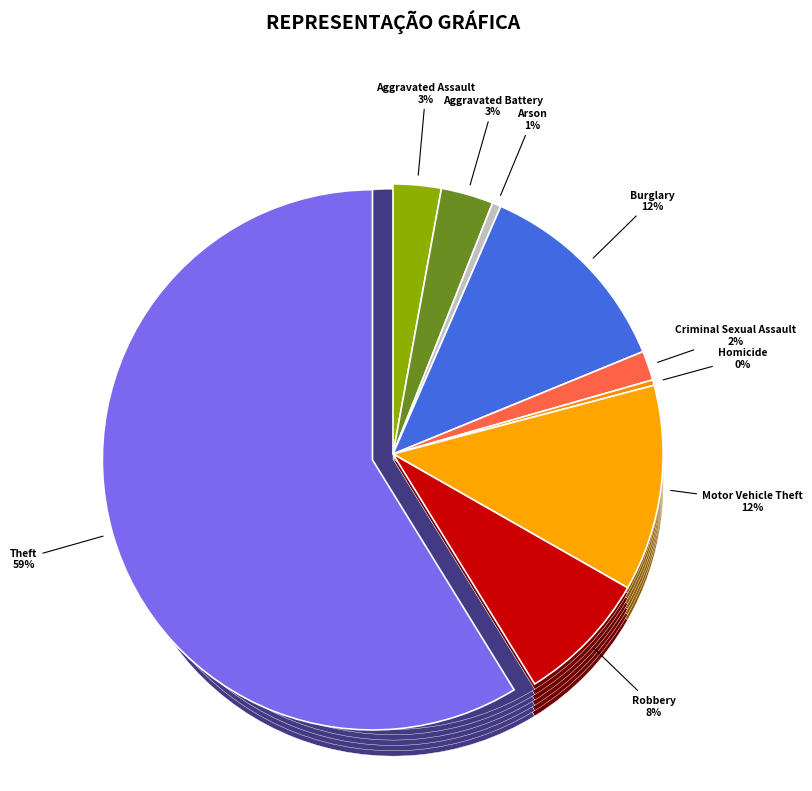

Combined, do Criminal Sexual Assault and Arson account for over 50%?

No